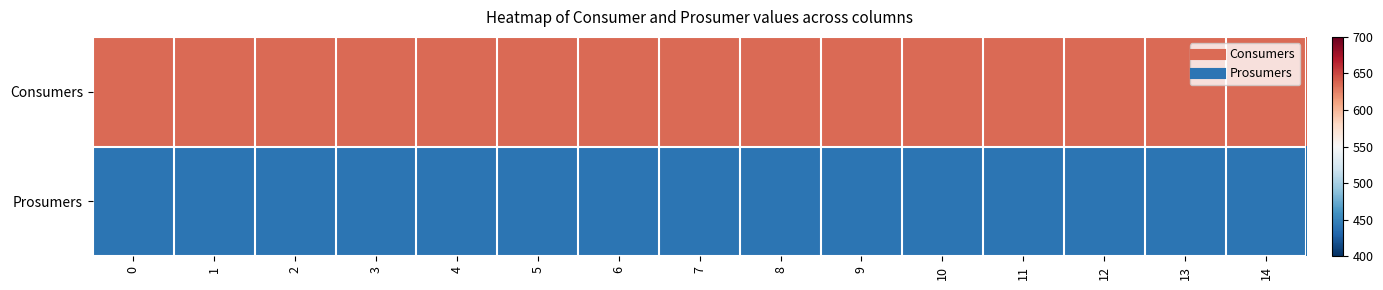

At how many categories does at least one series exceed 446?

15